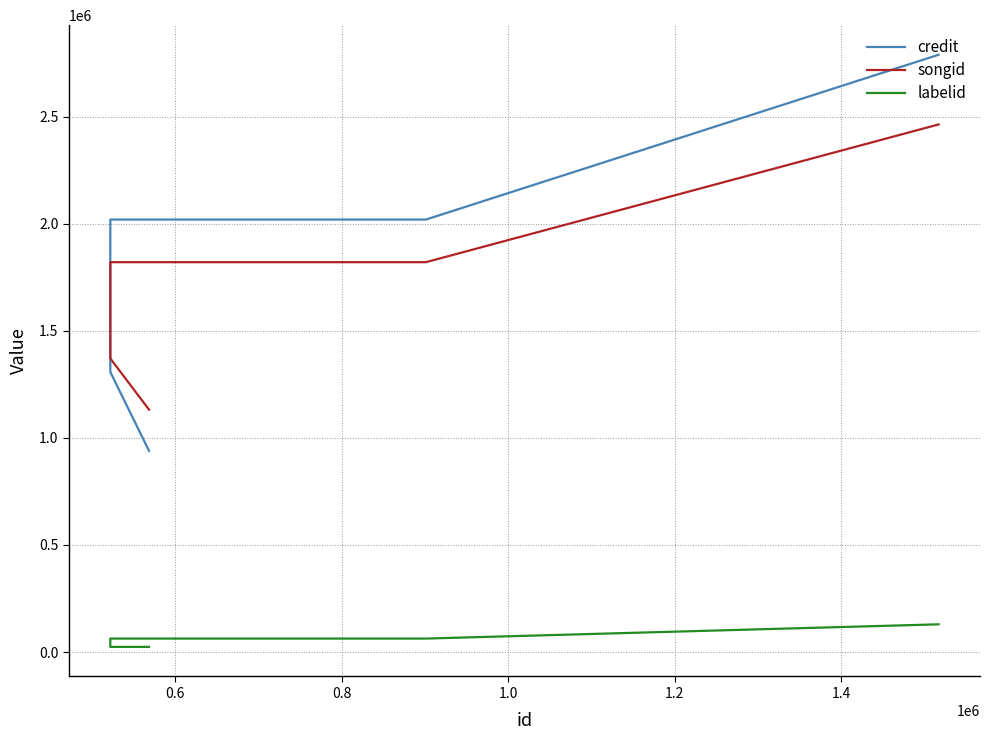

True or false: labelid has more than 2 interior local peaks.

False